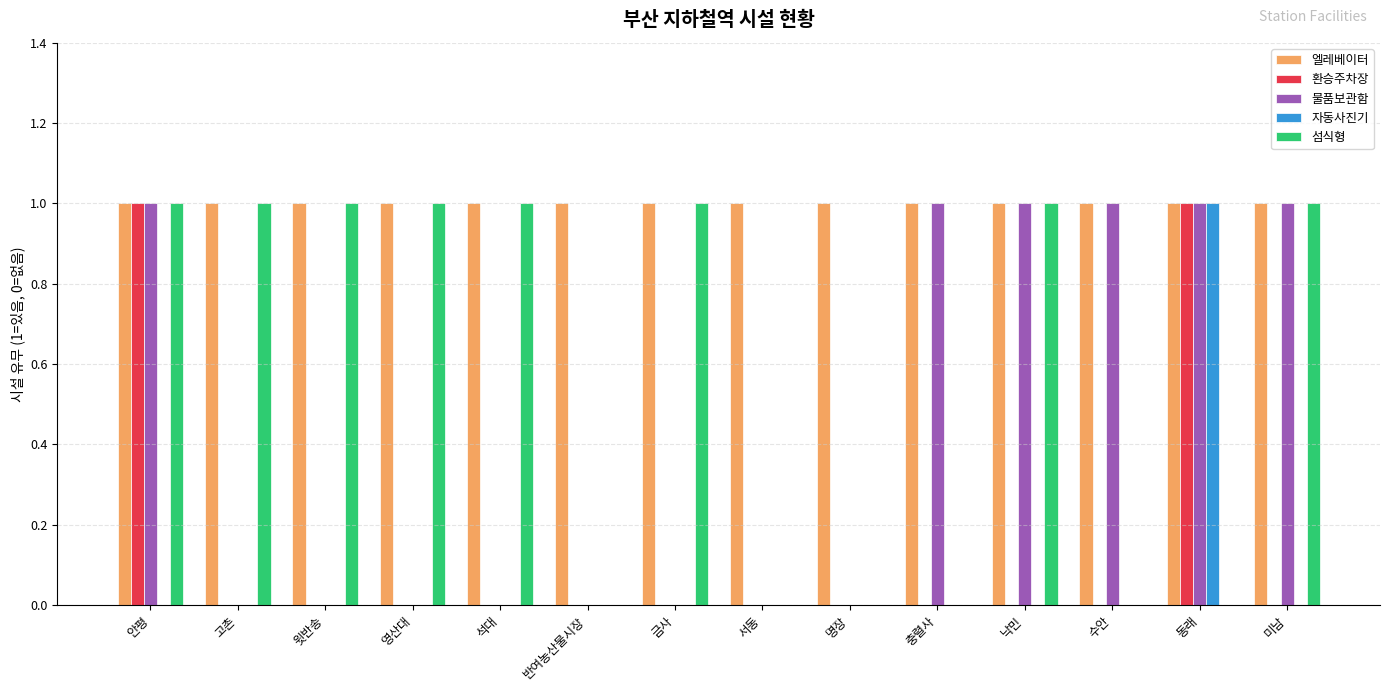

What is the sum of all 섬식형 values?

8